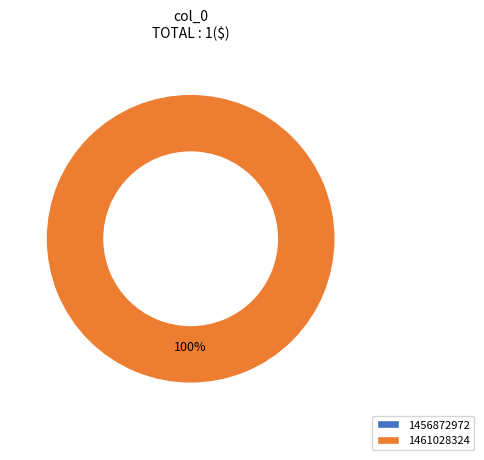

Which category has the biggest portion of the pie?

1461028324